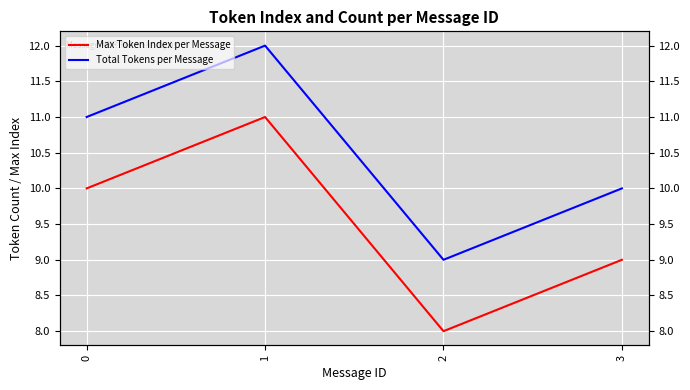

Which has a higher value, 1 or 3?

1